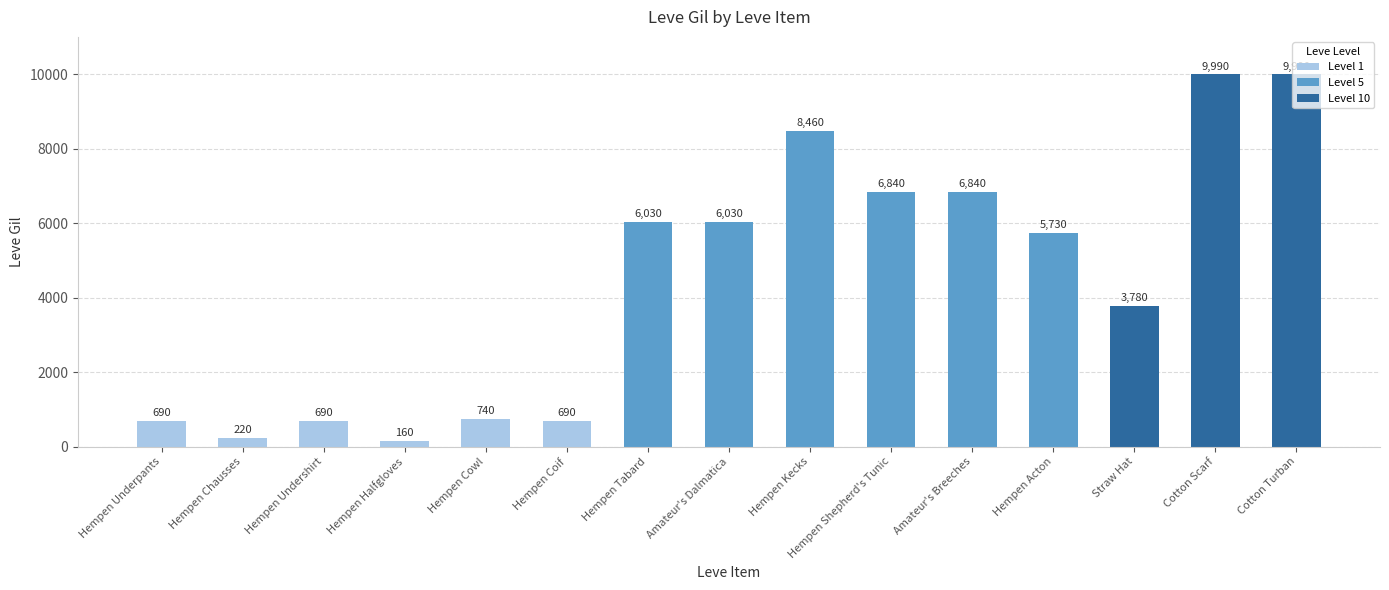

At which label is the value closest to 5075?

Hempen Acton